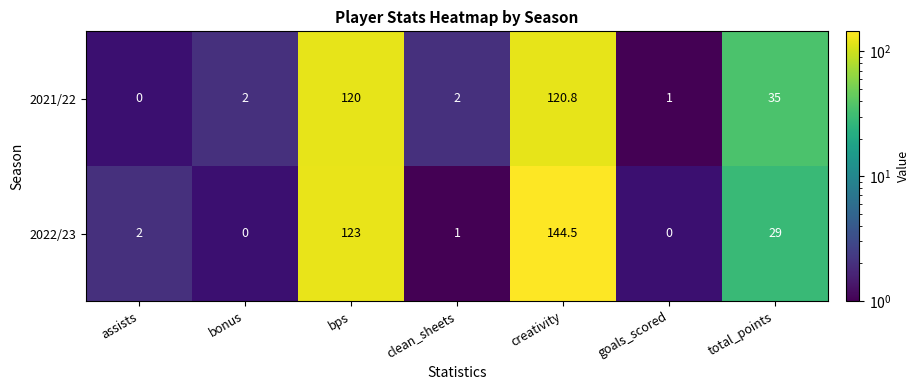

What is the difference between the 2022/23 values at bps and total_points?

94.0